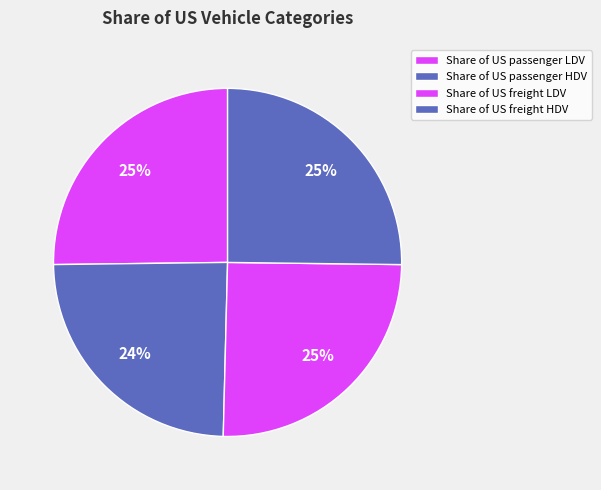

Does Share of US freight HDV represent more than half of the total?

No